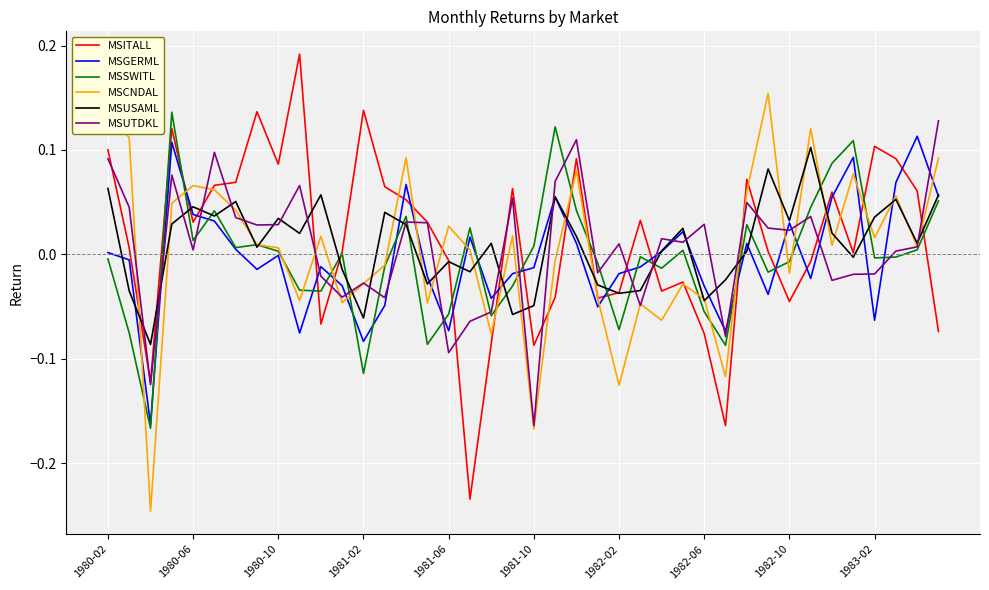

Which series ends up on top after the final intersection of MSGERML and MSCNDAL?

MSCNDAL